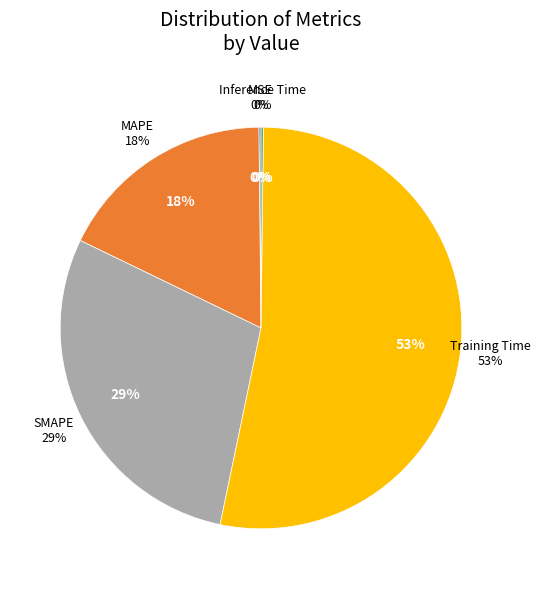

True or false: SMAPE accounts for 29% of the total.

True